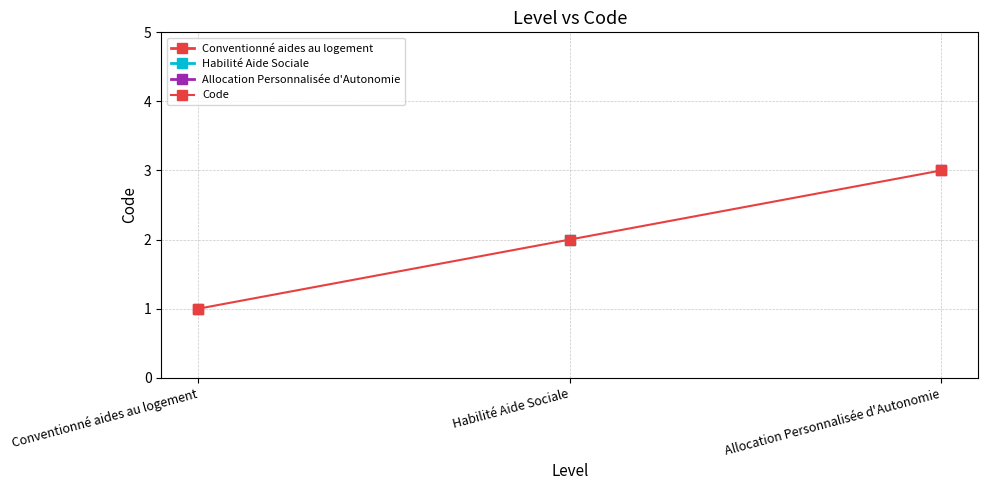

True or false: the data shows 2 at Habilité Aide Sociale.

True